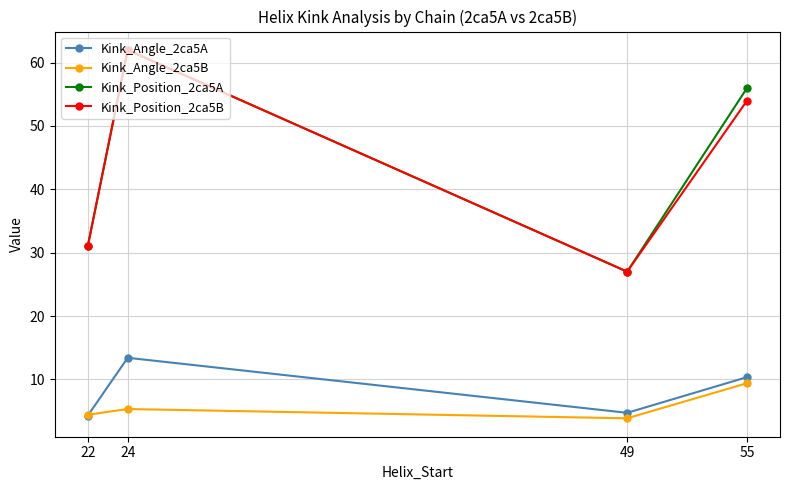

What is the greatest value displayed?

62.0